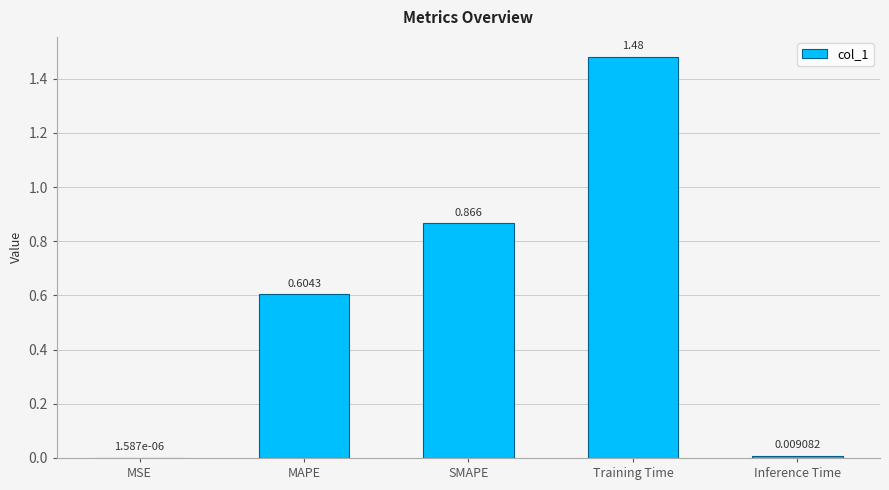

At which label is the value closest to 0?

MSE